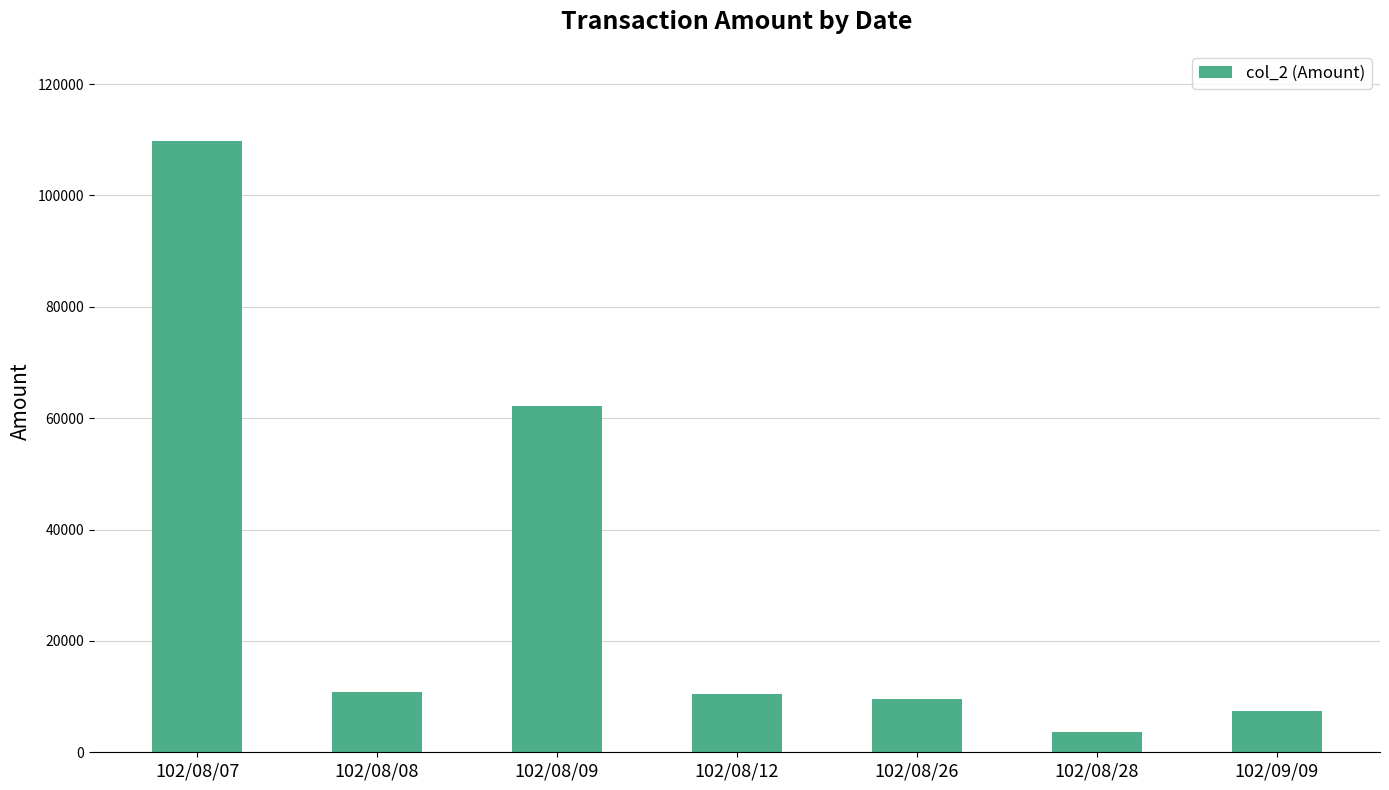

What value does the data have at 102/08/28?

3660